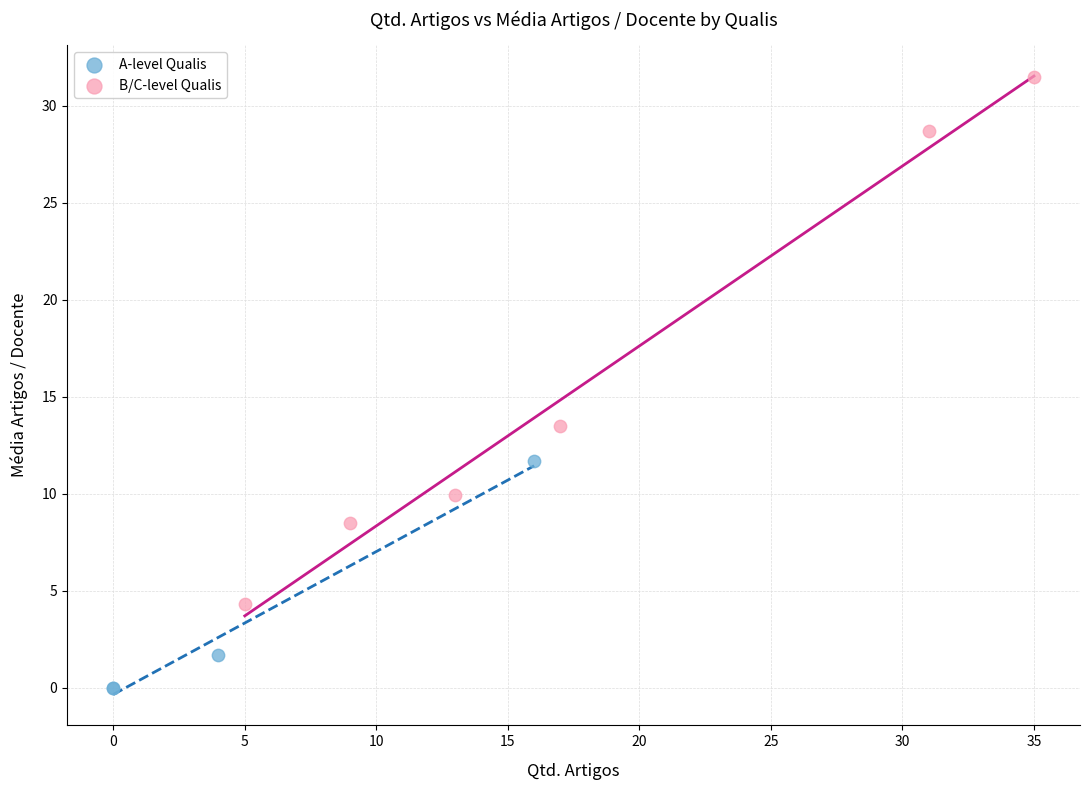

What are all the series names shown in the legend?

A-level Qualis, B/C-level Qualis